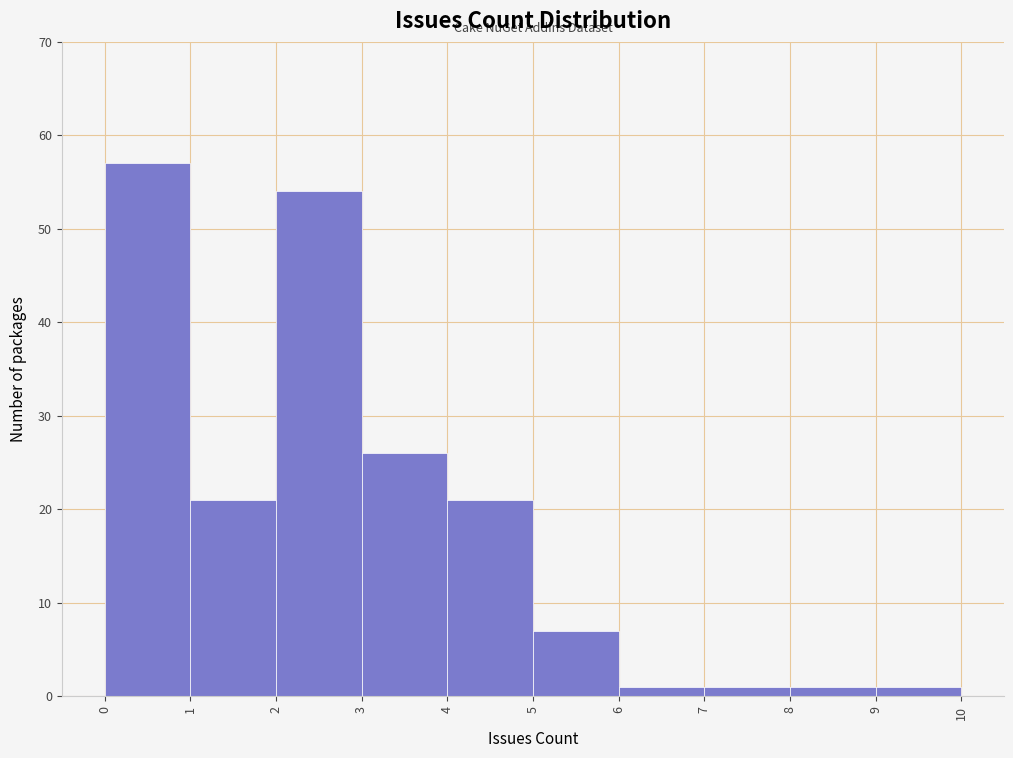

What is the height of the bar covering 5 to 6 on the x-axis? The values are not printed on the chart, so give them approximately, as read against the axis.

7